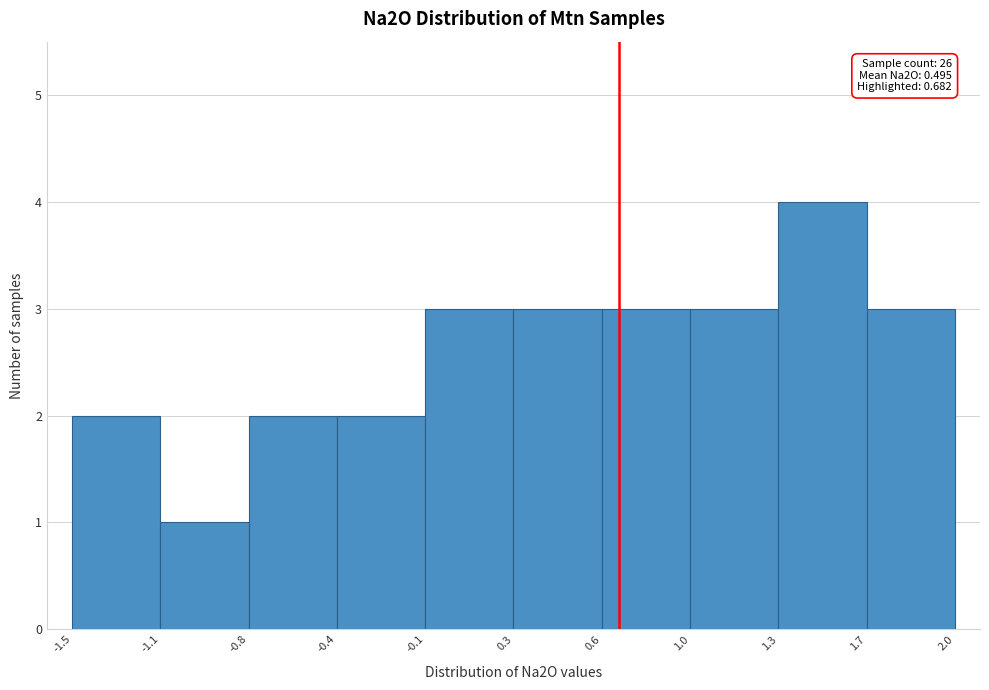

Reading left to right, list all the values displayed in this chart.

-1.5=2	-1.1=1	-0.8=2	-0.4=2	-0.1=3	0.3=3	0.6=3	1.0=3	1.3=4	1.7=3